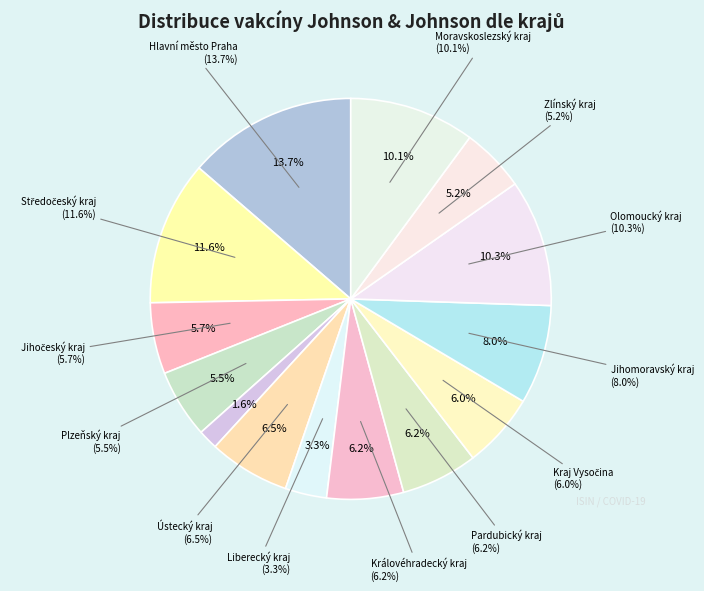

What is the ratio of the value at Ústecký kraj to the value at Olomoucký kraj?

0.6